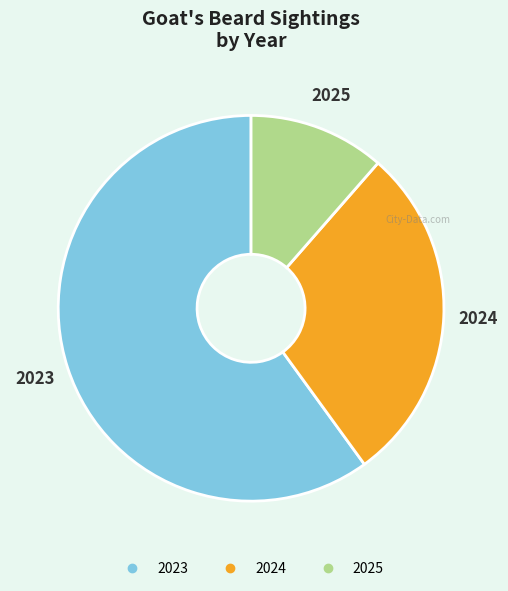

How many segments does this pie chart have?

3